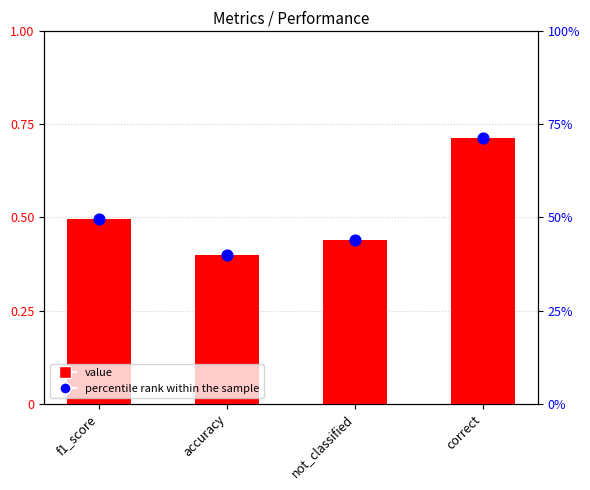

Which series has the largest total across all categories?

percentile rank within the sample